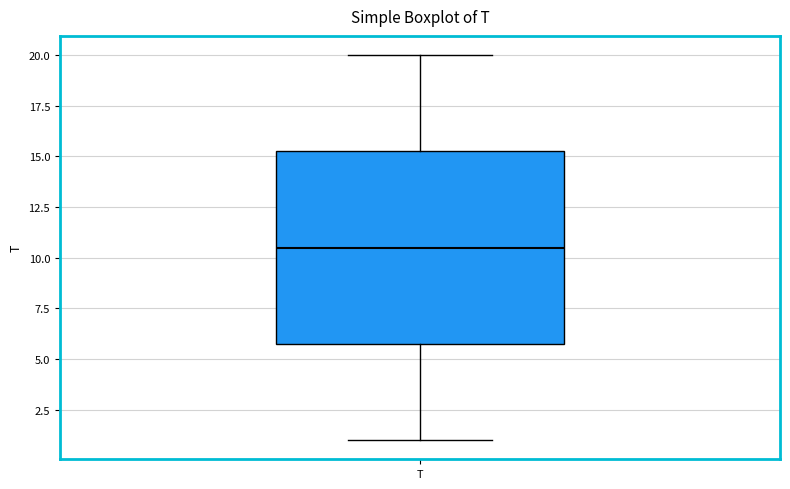

Transcribe this box plot: give where the median line is, the range the box spans, and where the two whiskers end, as read against the y-axis. The values are not printed on the chart, so give them approximately, as read against the axis.

median 10.5, box 6.0 to 15.5, whiskers 1.0 to 20.0